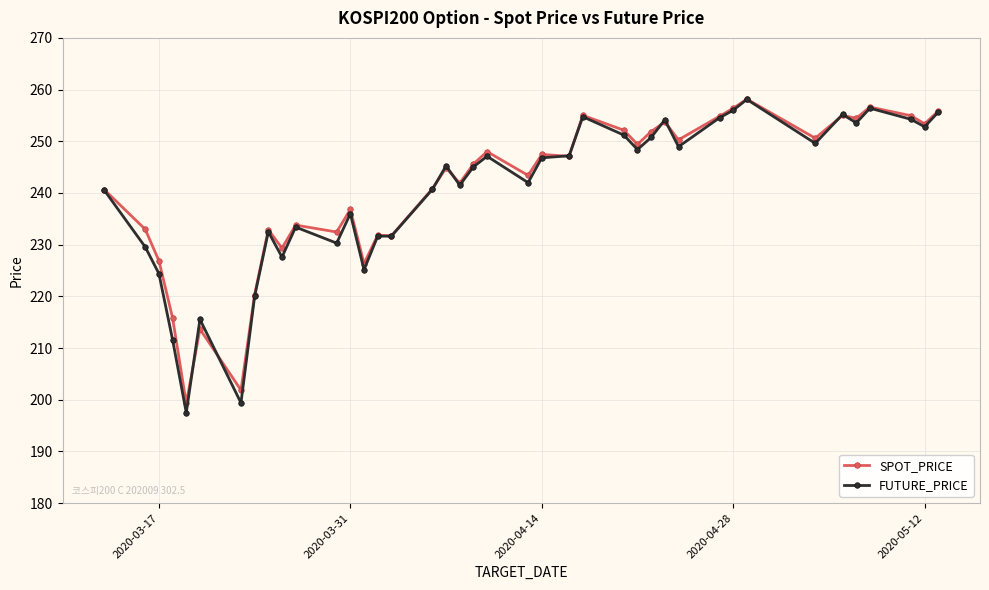

What is the minimum value shown in the chart?

197.5